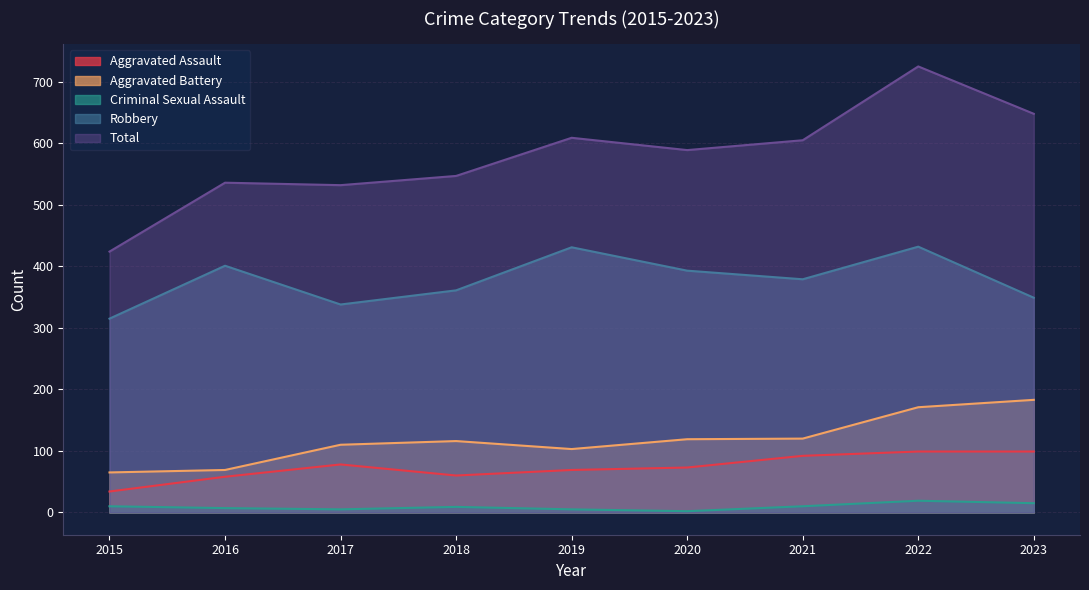

What is the sum of the Aggravated Battery values at 2020 and 2022?

290